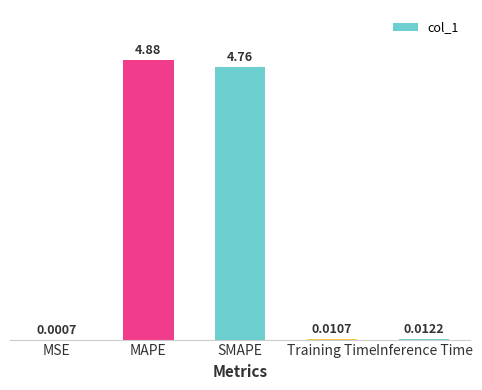

Approximately how many times larger is the value at SMAPE compared to MAPE?

1.0